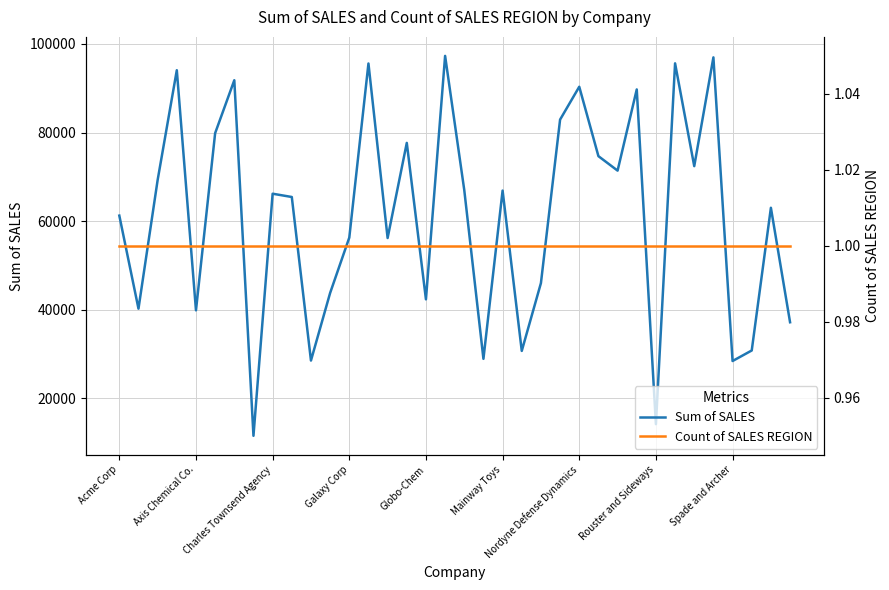

Which series has the largest range (max minus min)?

Sum of SALES